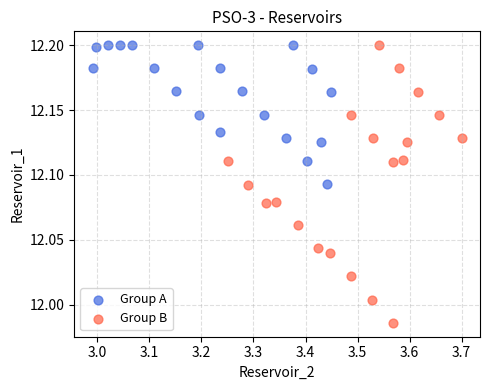

What are all the series names shown in the legend?

Group A, Group B